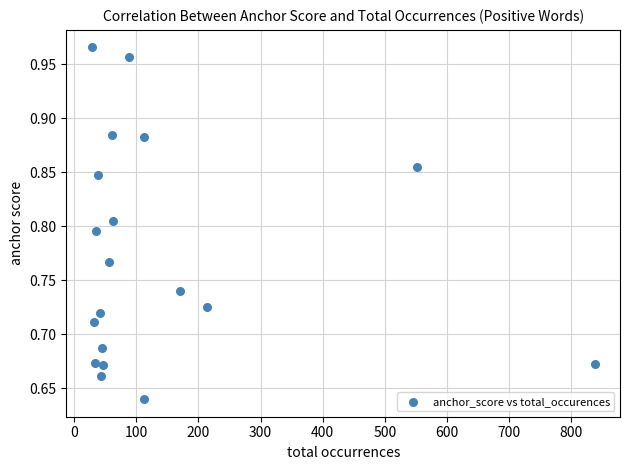

What is the range of X values (max minus min)?

810.0